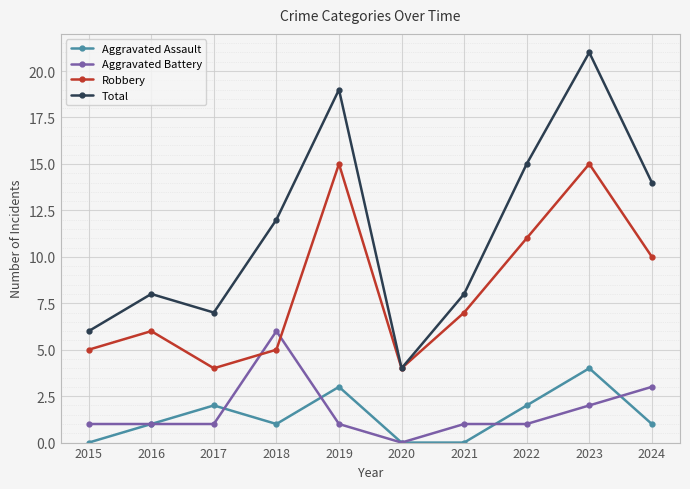

At which category does Robbery reach its first local valley?

2017